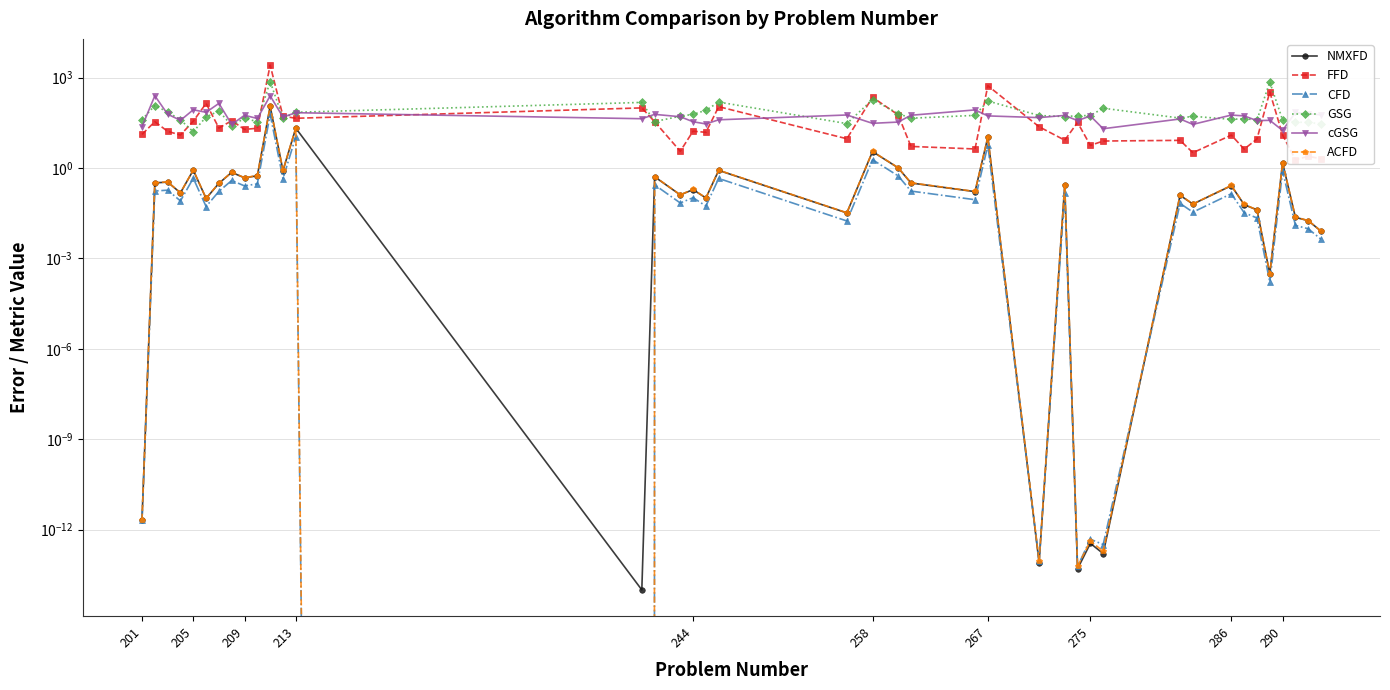

In NMXFD, how many points are higher than both neighbors (excluding endpoints)?

15